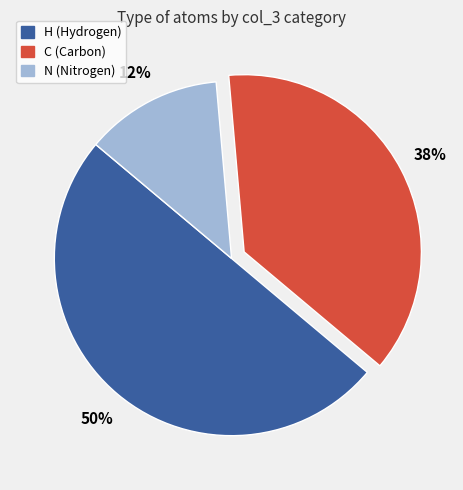

To the nearest percent, what is the average slice percentage?

33%